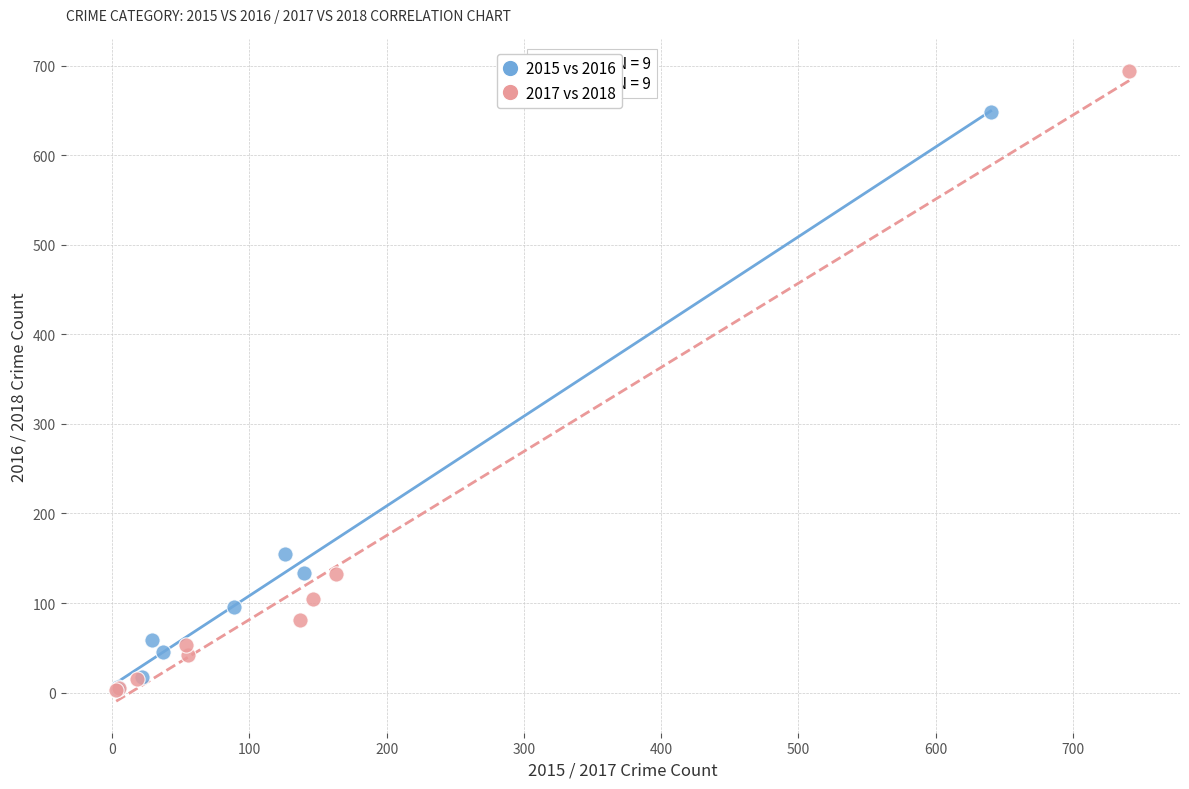

Which series has the widest spread of Y values?

2017 vs 2018